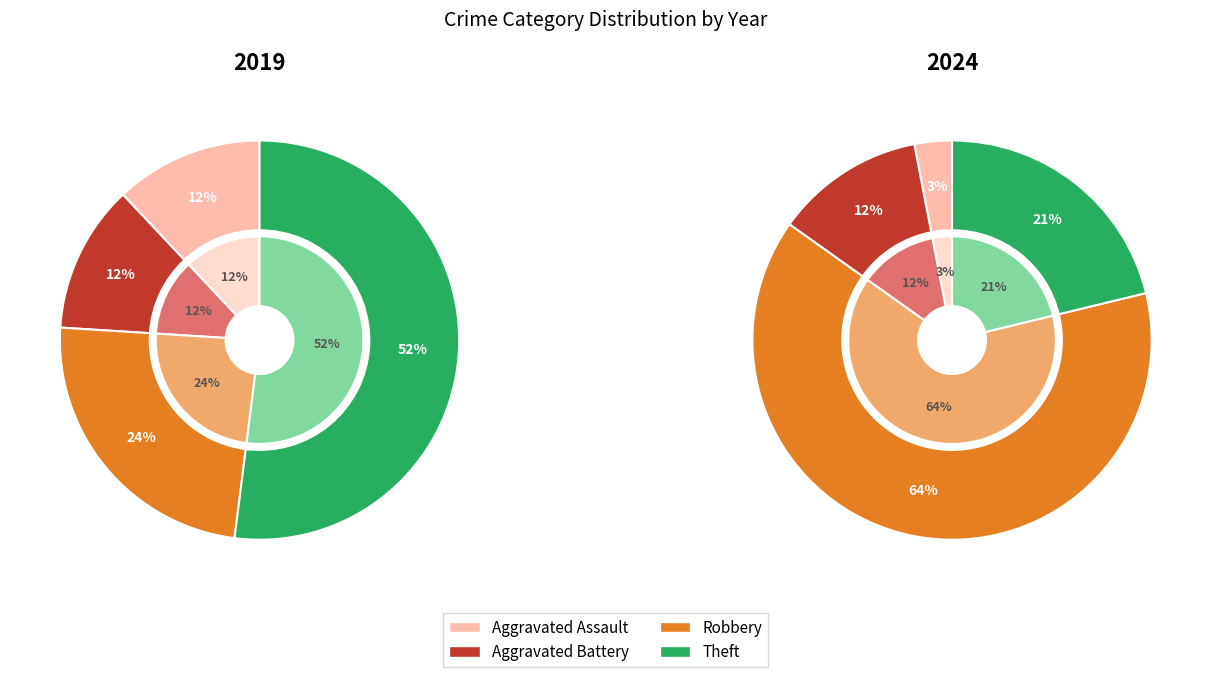

How many slices are in this pie chart?

4